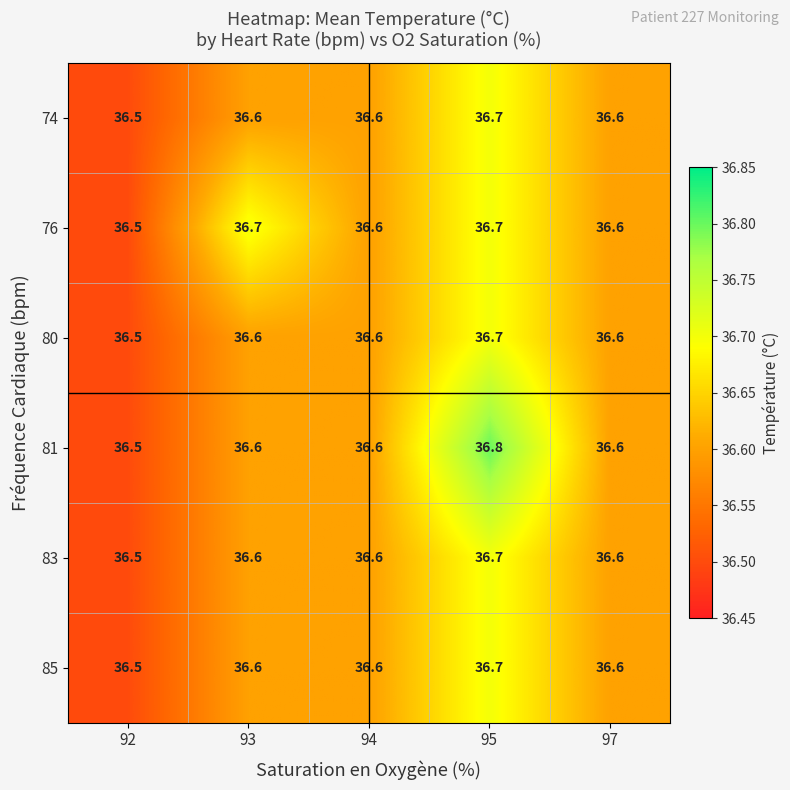

Reading left to right, list all the values displayed in this chart.

74: 36.5	36.6	36.6	36.7	36.6
76: 36.5	36.7	36.6	36.7	36.6
80: 36.5	36.6	36.6	36.7	36.6
81: 36.5	36.6	36.6	36.8	36.6
83: 36.5	36.6	36.6	36.7	36.6
85: 36.5	36.6	36.6	36.7	36.6